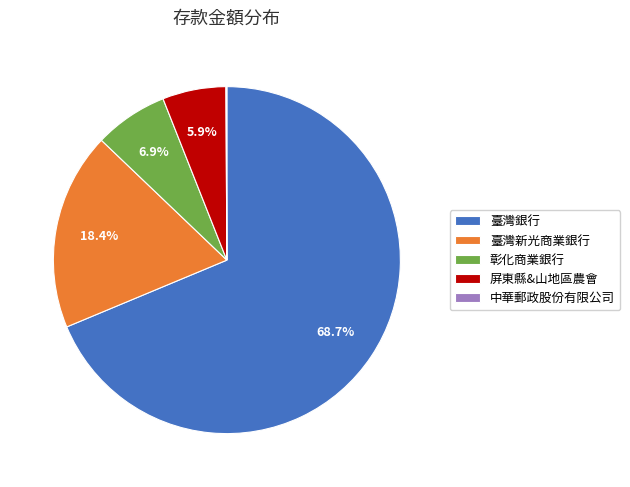

Which category has the biggest portion of the pie?

臺灣銀行